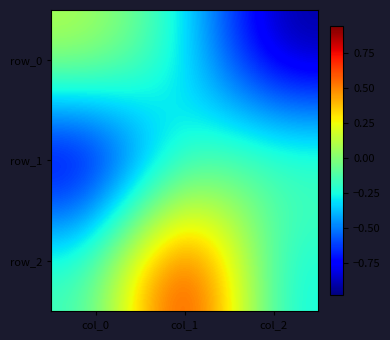

Reading left to right, list all the values displayed in this chart.

row_0: col_0=0.1	col_1=-0.3	col_2=-1.0
row_1: col_0=-1.0	col_1=-0.2	col_2=-0.1
row_2: col_0=-0.2	col_1=0.9	col_2=-0.3